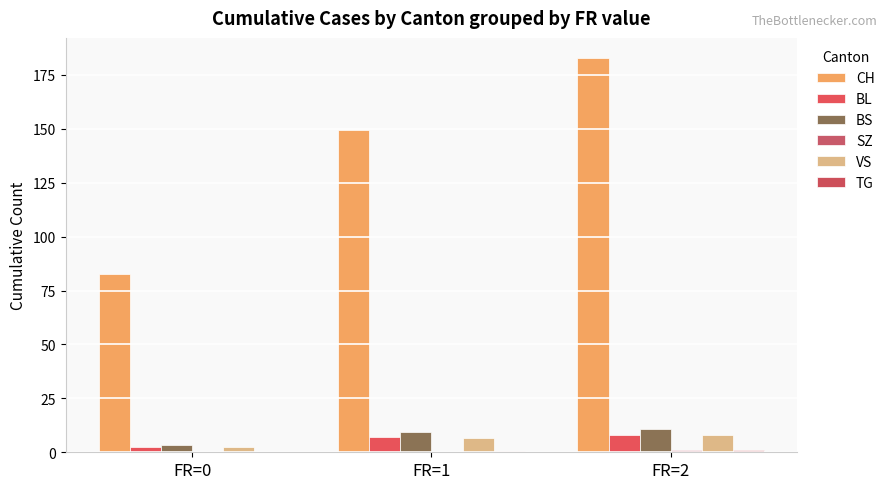

Are the bars horizontal?

No